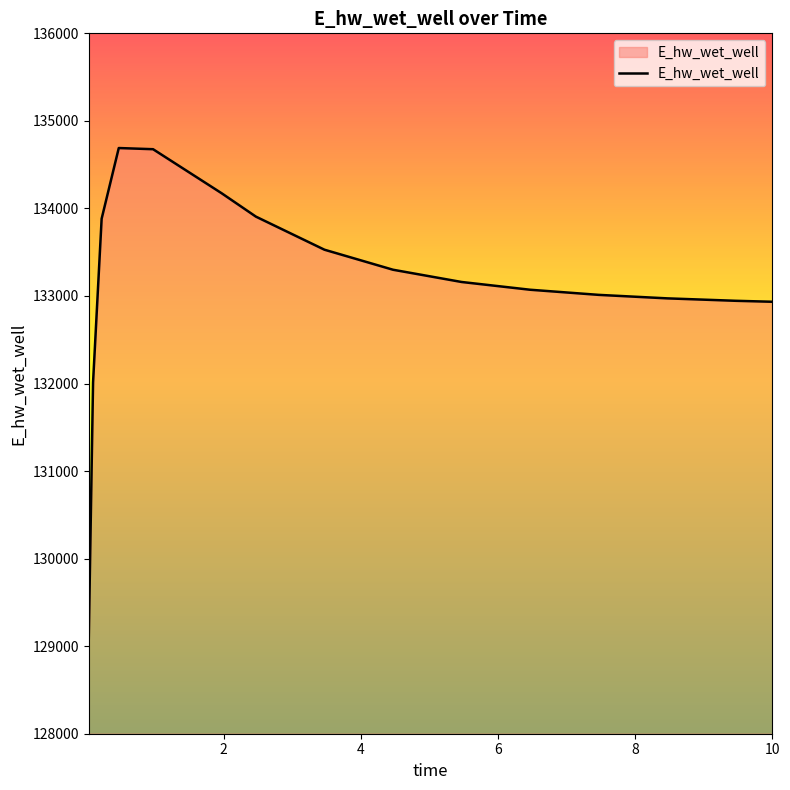

What is the minimum value shown in the chart?

129093.3